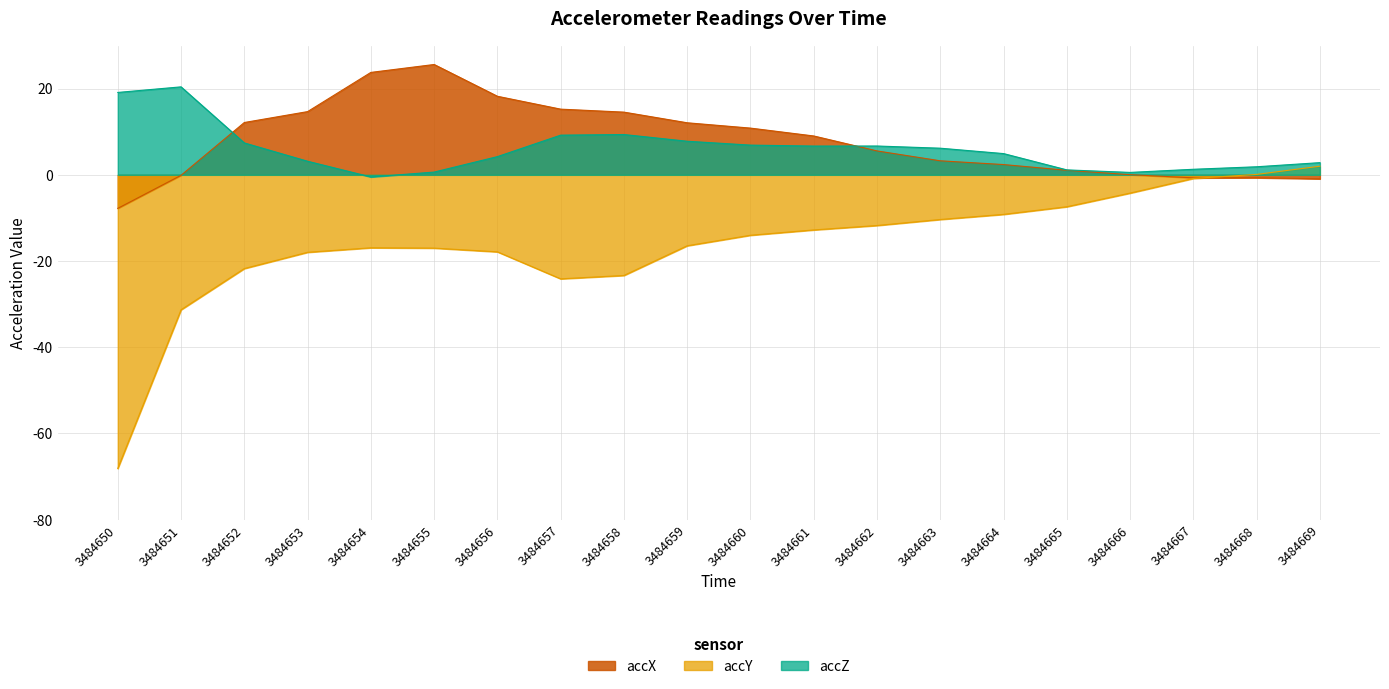

Does the chart display data point markers on the line(s)?

No